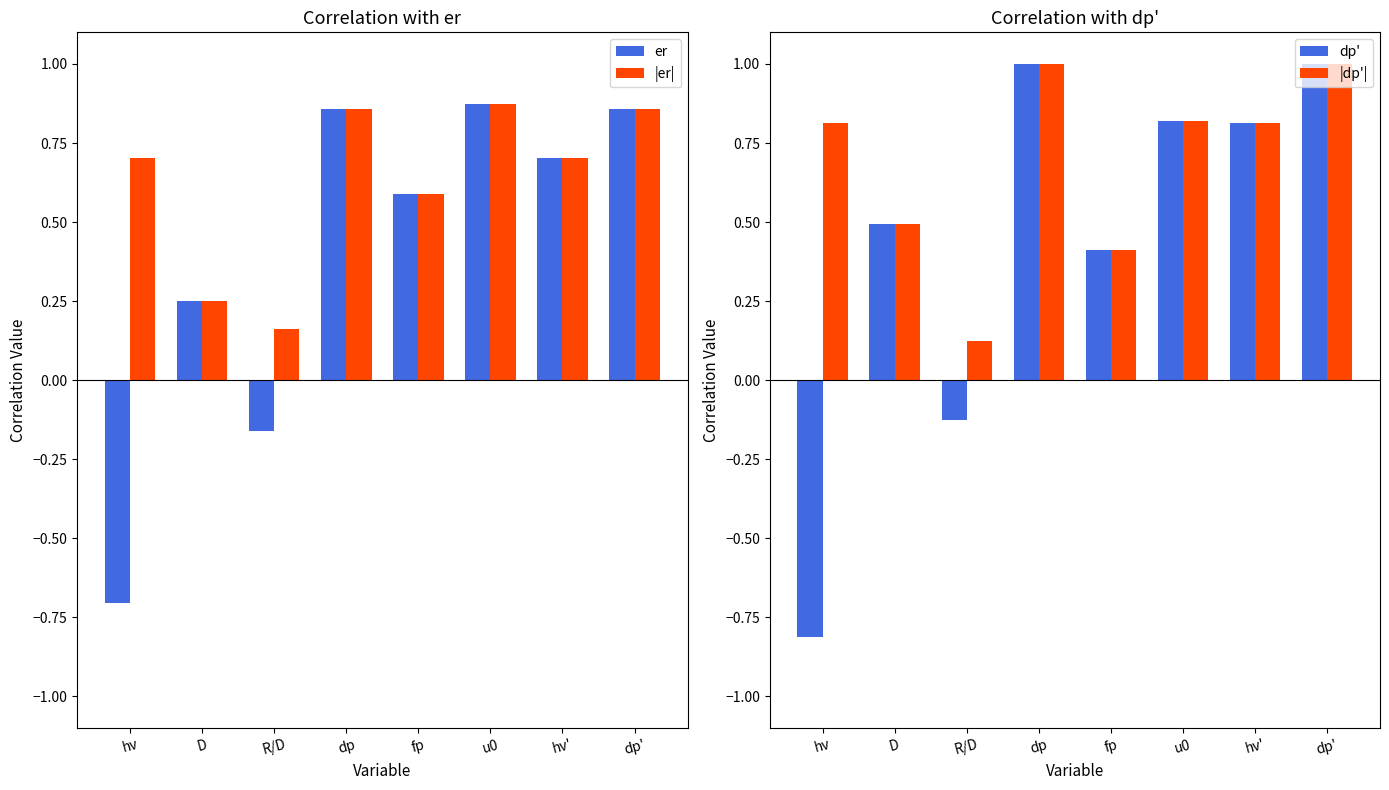

True or false: |er| has a value of 1.3 at dp.

False